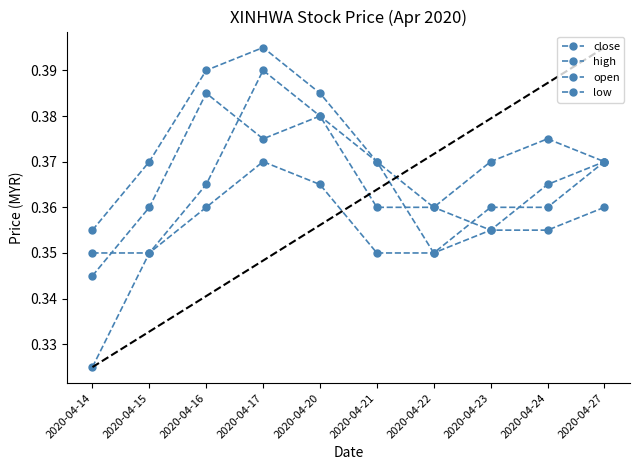

Count the number of data series in this chart.

4